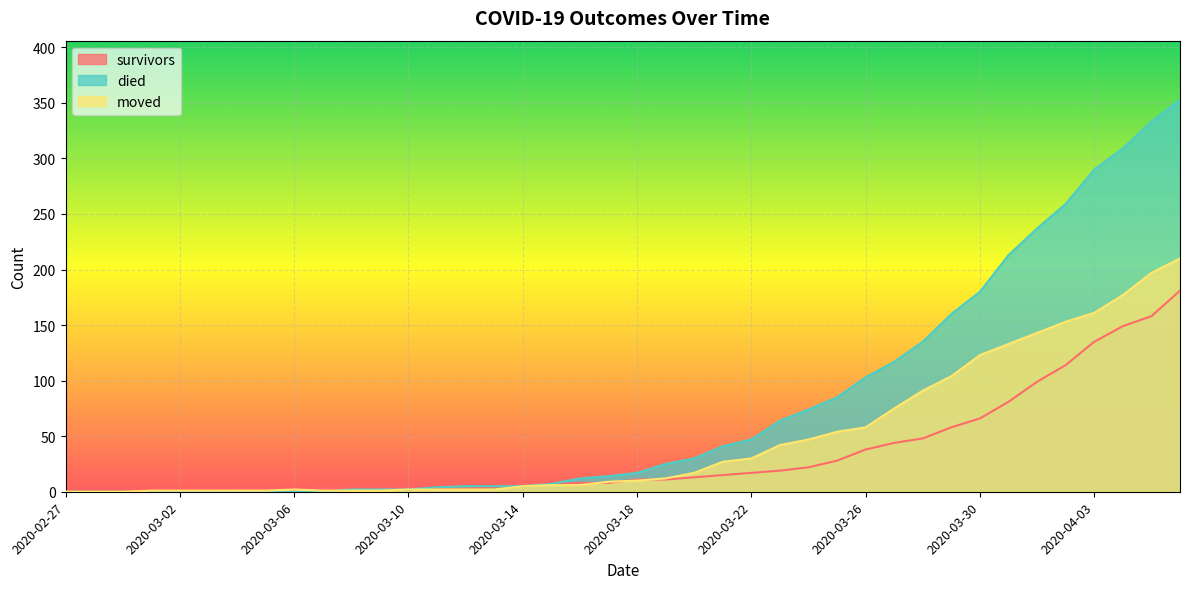

Reading left to right, list all the values displayed in this chart.

survivors: 2020-02-27=0	2020-02-28=0	2020-02-29=0	2020-03-01=0	2020-03-02=0	2020-03-03=0	2020-03-04=2	2020-03-05=2	2020-03-06=2	2020-03-07=3	2020-03-08=3	2020-03-09=3	2020-03-10=3	2020-03-11=3	2020-03-12=3	2020-03-13=4	2020-03-14=7	2020-03-15=7	2020-03-16=8	2020-03-17=8	2020-03-18=11	2020-03-19=11	2020-03-20=13	2020-03-21=15	2020-03-22=17	2020-03-23=19	2020-03-24=22	2020-03-25=28	2020-03-26=38	2020-03-27=44	2020-03-28=48	2020-03-29=58	2020-03-30=66	2020-03-31=81	2020-04-01=99	2020-04-02=114	2020-04-03=135	2020-04-04=149	2020-04-05=158	2020-04-06=181
died: 2020-02-27=0	2020-02-28=0	2020-02-29=0	2020-03-01=0	2020-03-02=0	2020-03-03=0	2020-03-04=0	2020-03-05=0	2020-03-06=0	2020-03-07=0	2020-03-08=2	2020-03-09=2	2020-03-10=2	2020-03-11=4	2020-03-12=5	2020-03-13=5	2020-03-14=5	2020-03-15=7	2020-03-16=12	2020-03-17=14	2020-03-18=17	2020-03-19=25	2020-03-20=30	2020-03-21=41	2020-03-22=47	2020-03-23=64	2020-03-24=74	2020-03-25=85	2020-03-26=103	2020-03-27=117	2020-03-28=135	2020-03-29=160	2020-03-30=180	2020-03-31=213	2020-04-01=237	2020-04-02=259	2020-04-03=290	2020-04-04=309	2020-04-05=333	2020-04-06=353
moved: 2020-02-27=0	2020-02-28=0	2020-02-29=0	2020-03-01=1	2020-03-02=1	2020-03-03=1	2020-03-04=1	2020-03-05=1	2020-03-06=2	2020-03-07=1	2020-03-08=1	2020-03-09=1	2020-03-10=2	2020-03-11=2	2020-03-12=2	2020-03-13=2	2020-03-14=5	2020-03-15=6	2020-03-16=6	2020-03-17=9	2020-03-18=10	2020-03-19=12	2020-03-20=17	2020-03-21=27	2020-03-22=30	2020-03-23=42	2020-03-24=47	2020-03-25=54	2020-03-26=58	2020-03-27=75	2020-03-28=91	2020-03-29=104	2020-03-30=123	2020-03-31=133	2020-04-01=143	2020-04-02=153	2020-04-03=161	2020-04-04=177	2020-04-05=197	2020-04-06=210